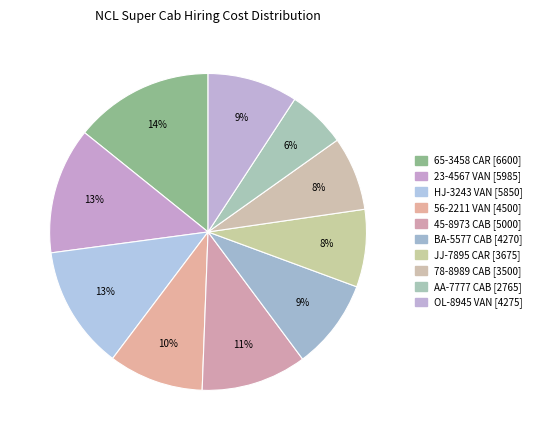

What percentage is the AA-7777 CAB slice, to the nearest percent?

6%